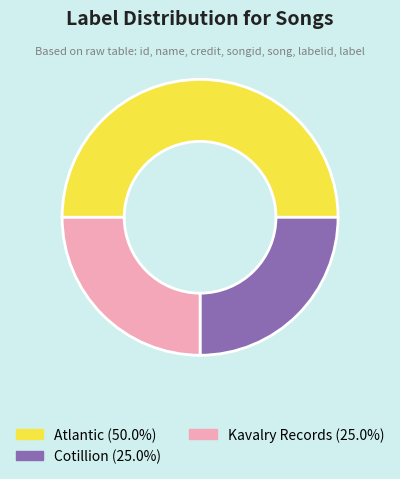

Approximately how many times larger is the value at Cotillion (25.0%) compared to Atlantic (50.0%)?

0.5